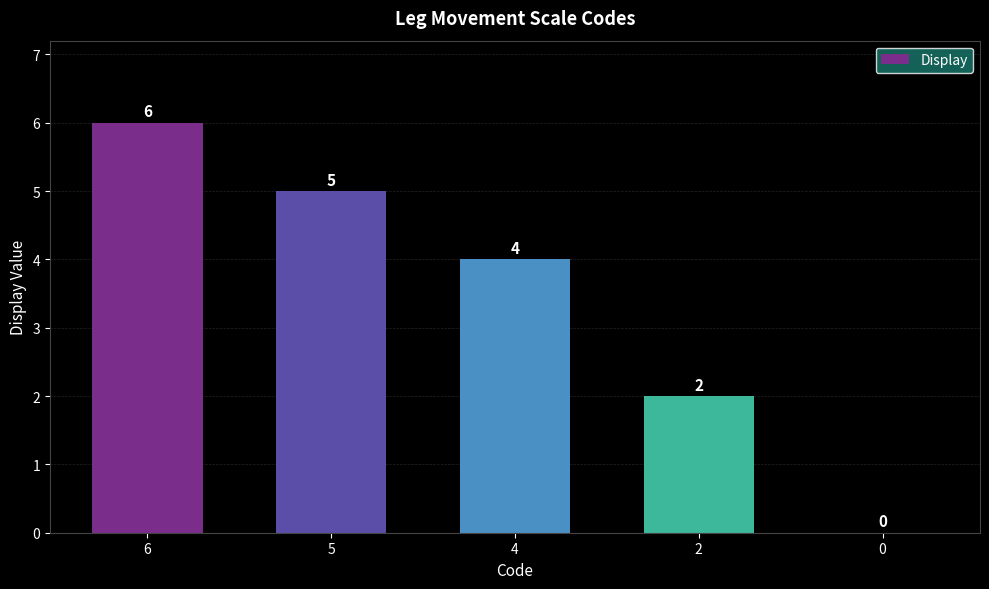

What is the average value?

3